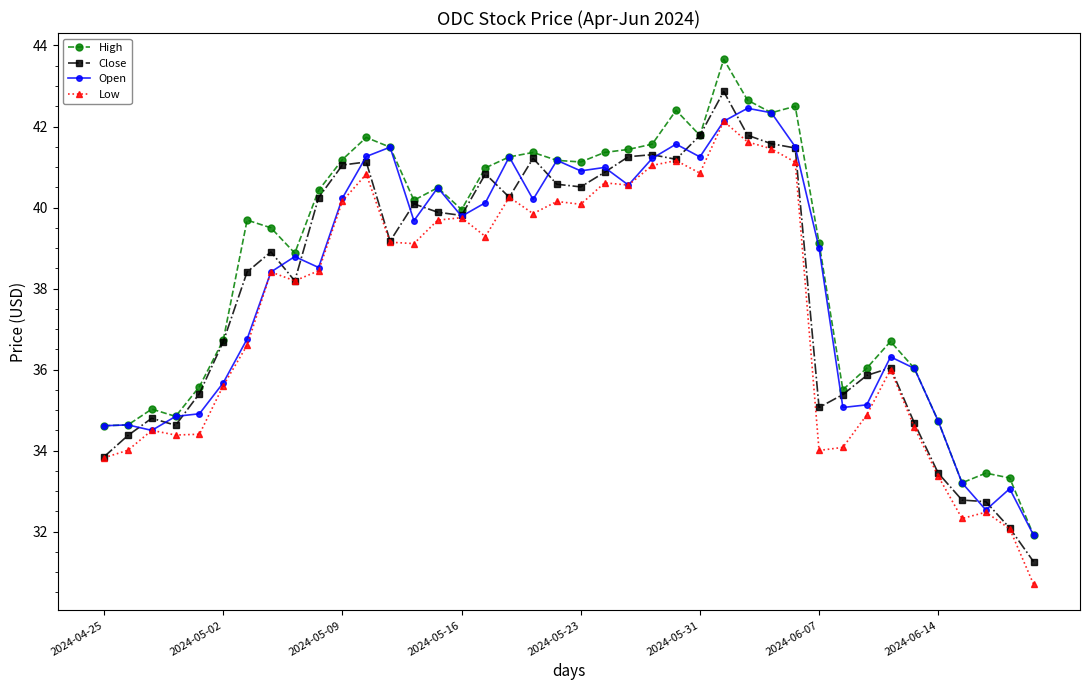

Which series has the largest range (max minus min)?

High